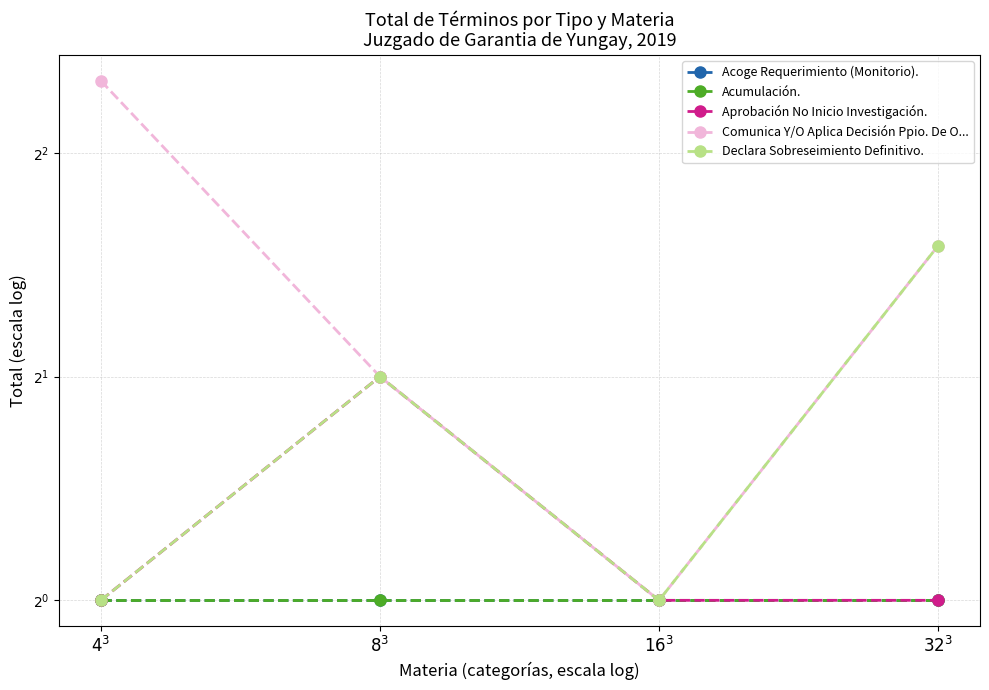

True or false: Comunica Y/O Aplica Decisión Ppio. De O... and Aprobación No Inicio Investigación. intersect in this chart.

False